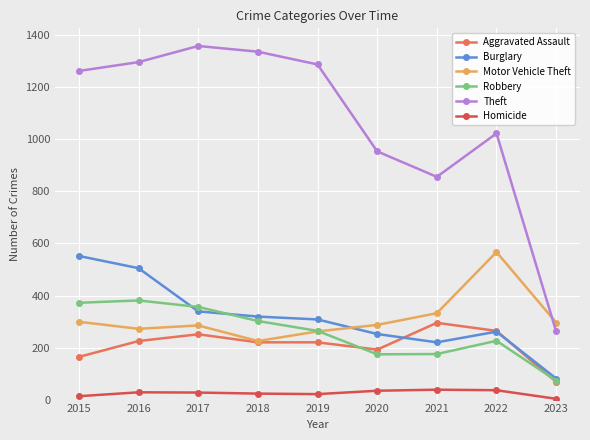

The Robbery series shows 226 at 2022. True or false?

True